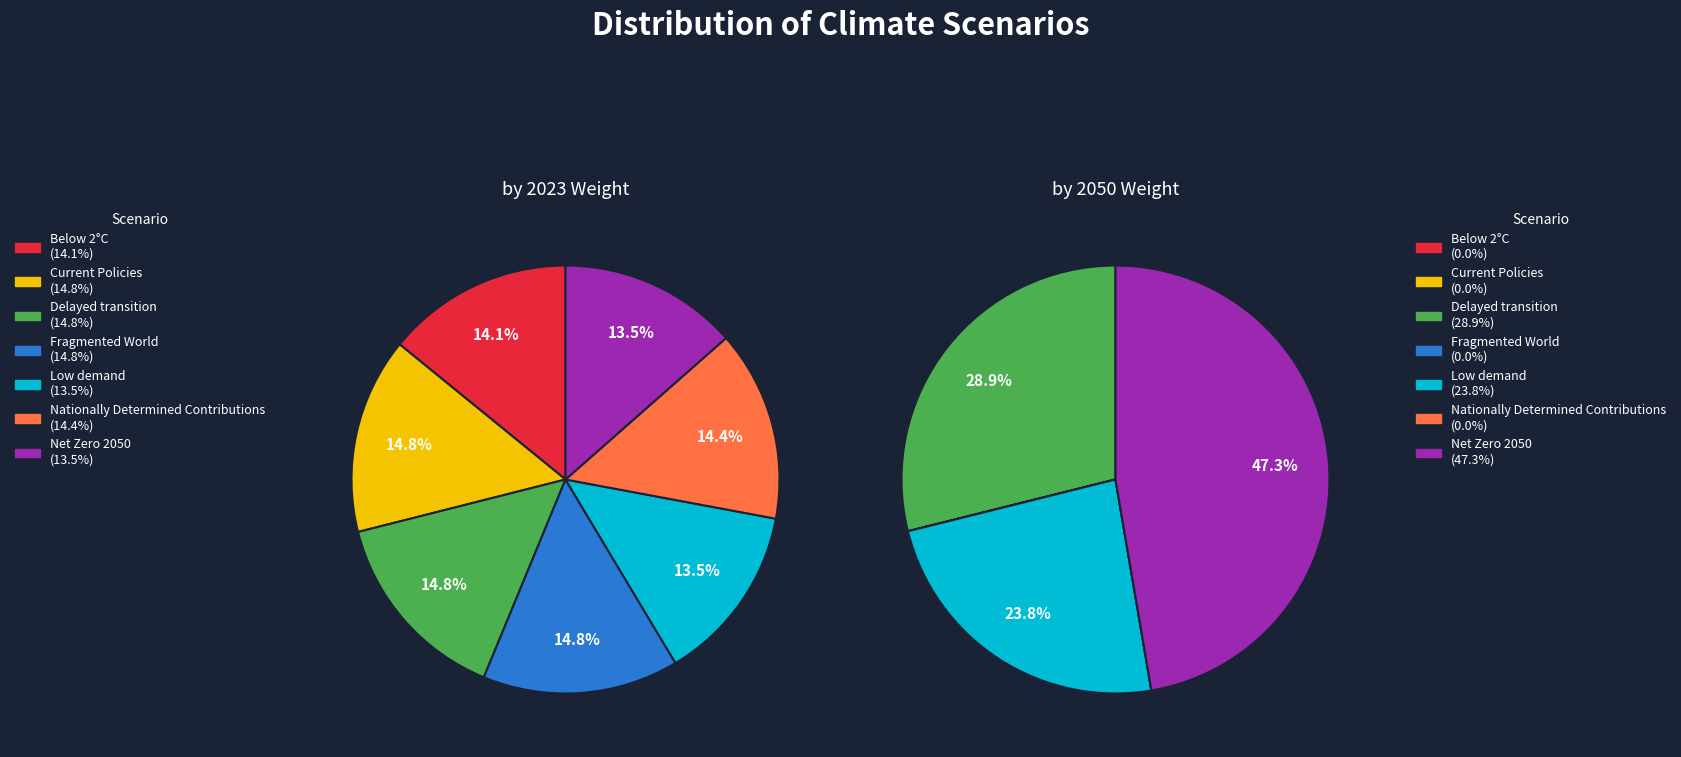

What is the smallest slice in the pie chart?

Current Policies